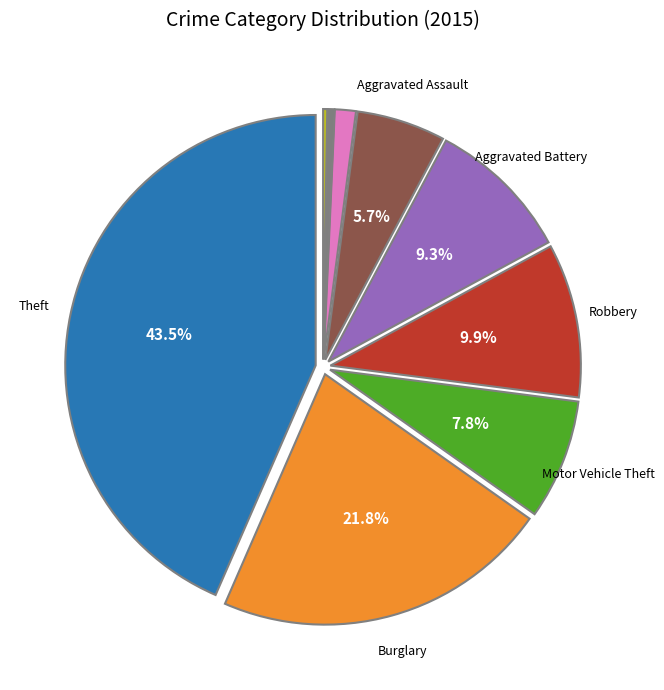

Is there any slice that represents more than half of the pie?

No